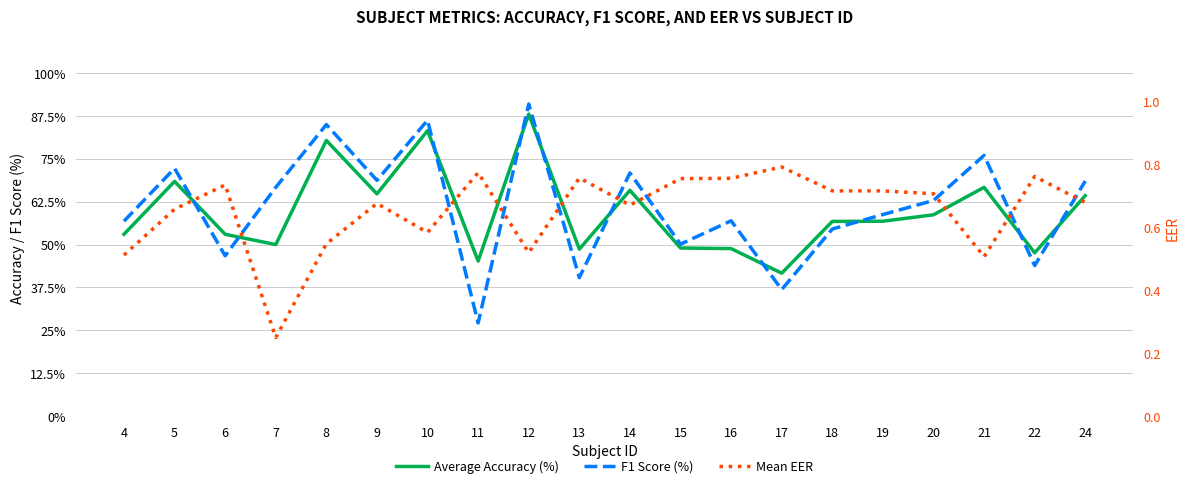

Reading right to left, extract all data points from this chart.

mean(acc): 64.2	47.6	66.7	58.7	56.8	56.8	41.7	48.8	49.0	65.8	48.7	88.0	45.2	83.2	64.8	80.3	50.0	53.0	68.4	53.0
mean(f1): 68.5	43.9	76.0	62.8	58.8	54.5	36.9	56.9	50.1	70.9	40.4	90.9	27.2	86.2	68.7	85.0	66.7	46.7	72.2	56.8
mean(eer): 0.7	0.8	0.5	0.7	0.7	0.7	0.8	0.8	0.8	0.7	0.8	0.5	0.8	0.6	0.7	0.5	0.2	0.7	0.7	0.5